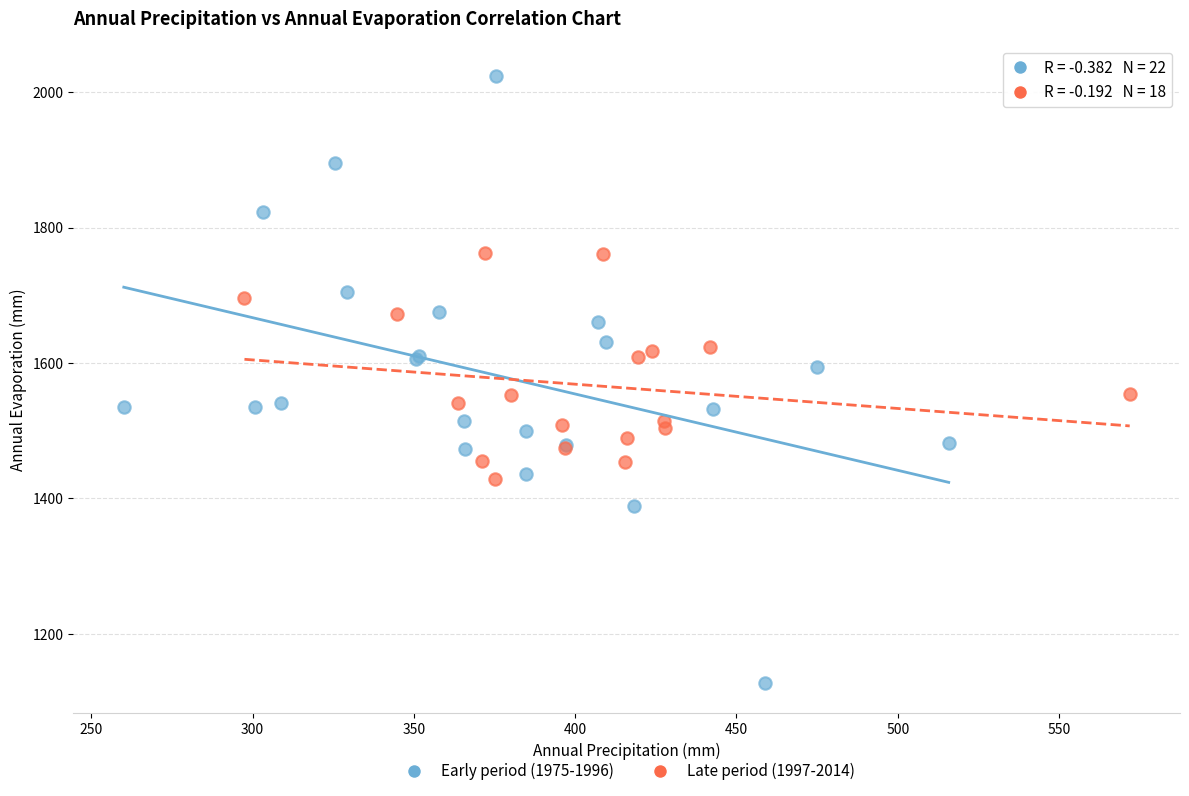

Which series contains the lowest Y value?

Early period (1975-1996)